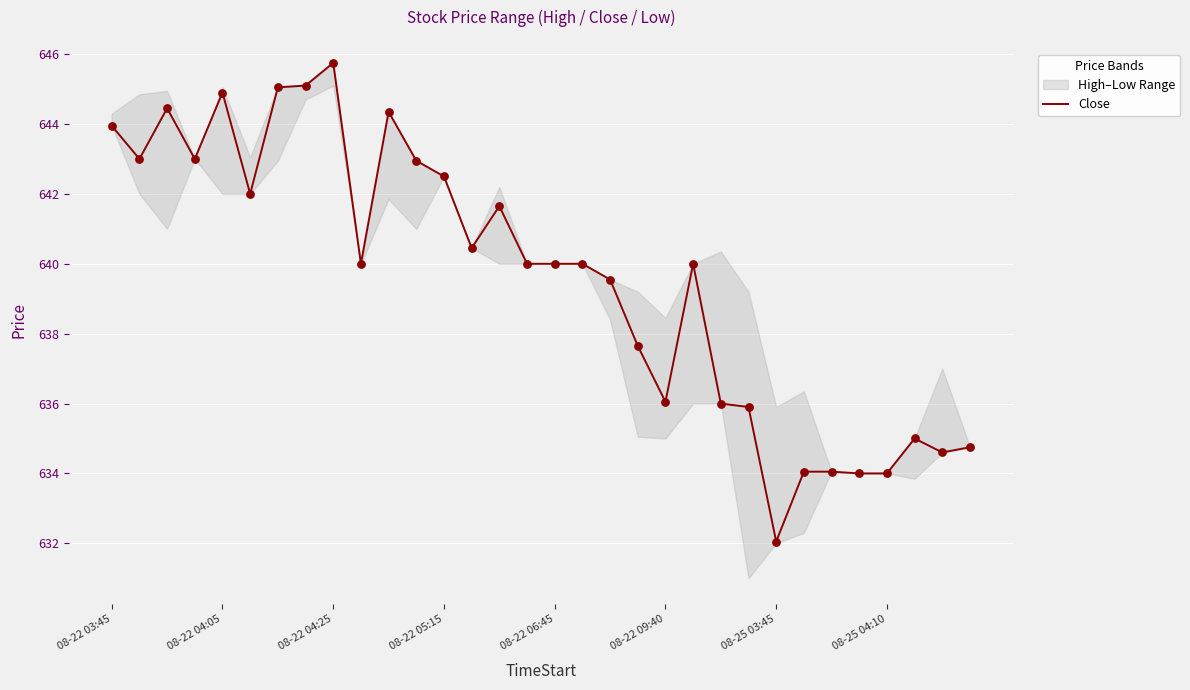

Which category has the highest value in the Close series?

08-22 04:25